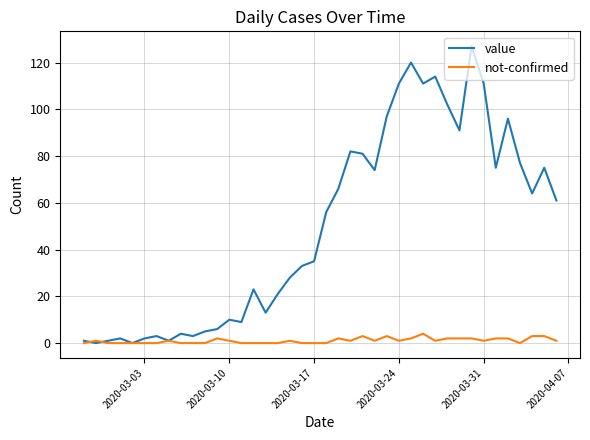

Which series has the largest total across all categories?

value